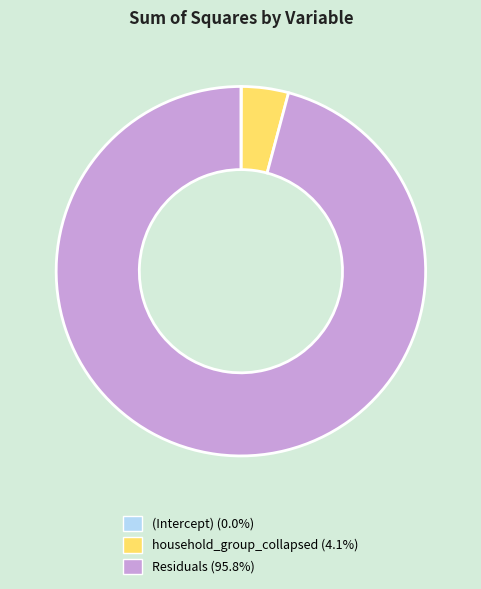

Between Residuals and household_group_collapsed, which is larger?

Residuals